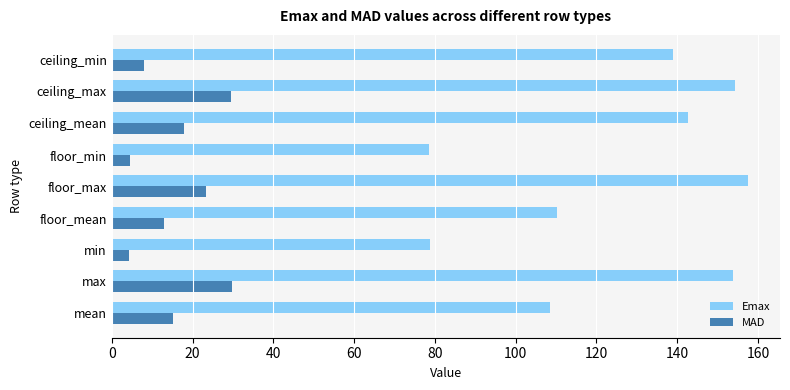

Is the value of Emax at mean greater than the value of MAD at ceiling_max?

Yes